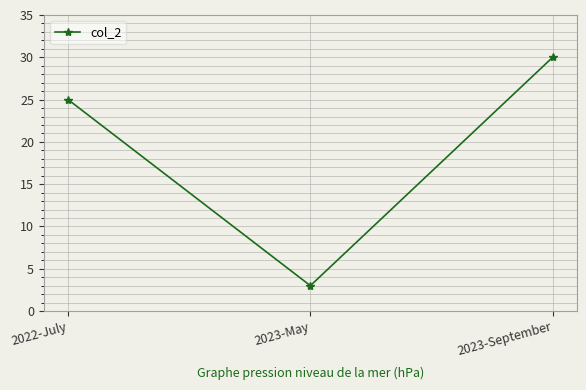

What is the smallest value displayed?

3